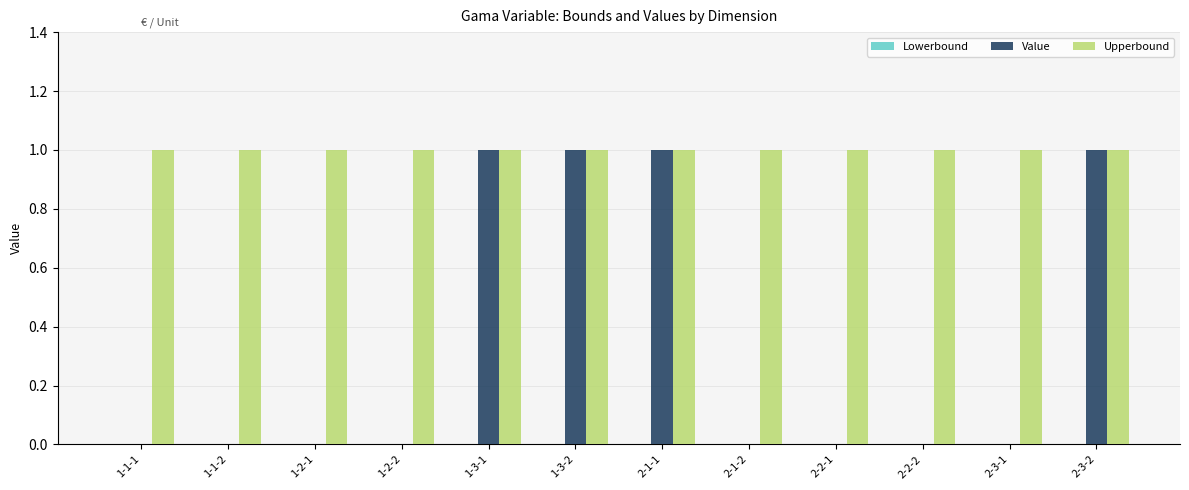

Is it true that Value equals 1 at 2-1-2?

False